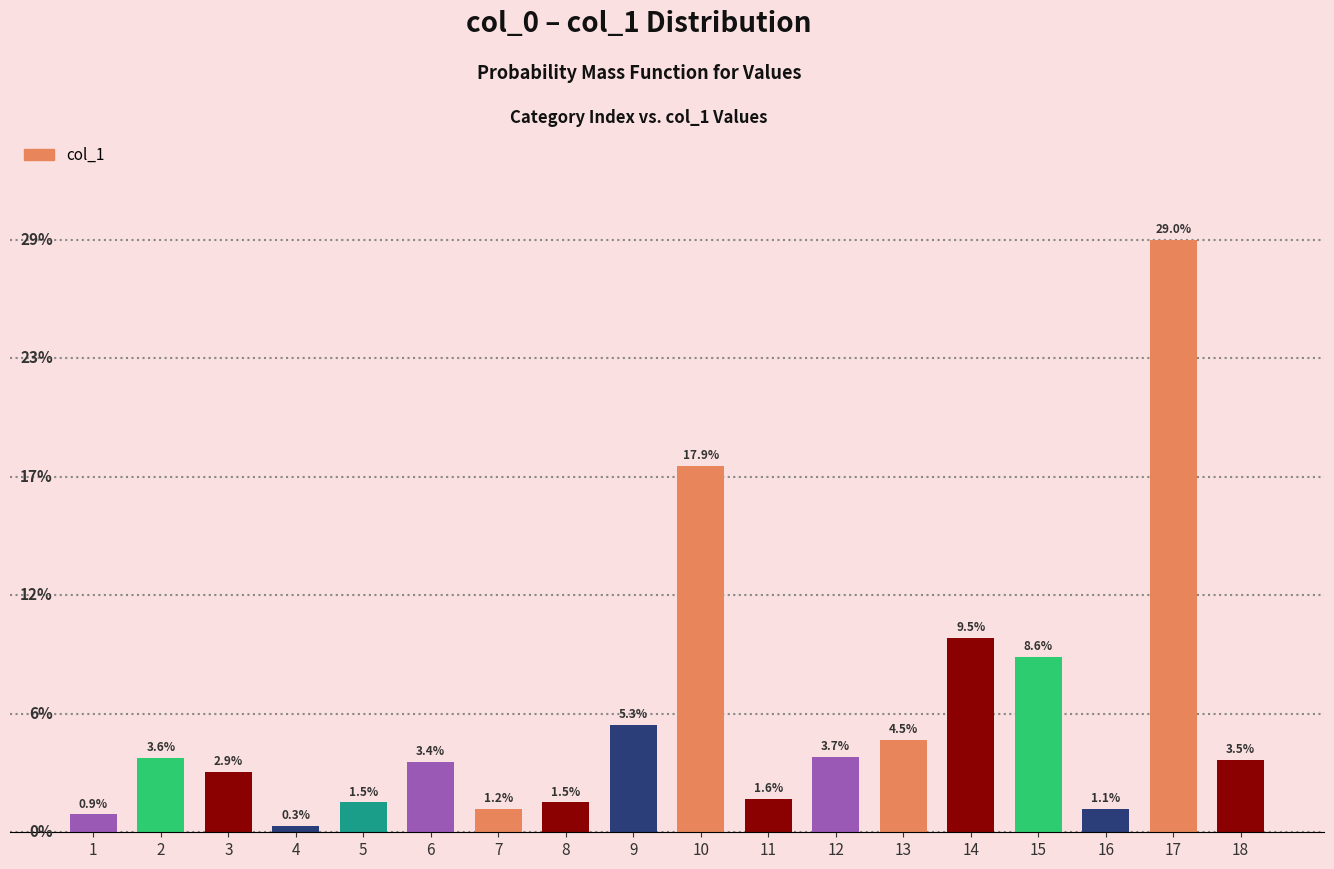

Does the chart contain any negative values?

No